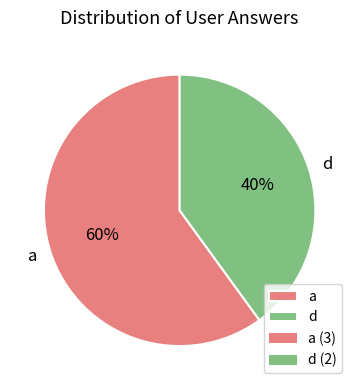

Do d and a together represent more than half of the pie?

Yes